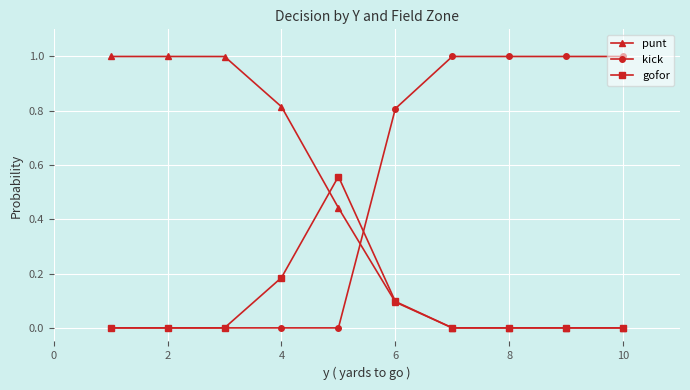

Count the number of data series in this chart.

3